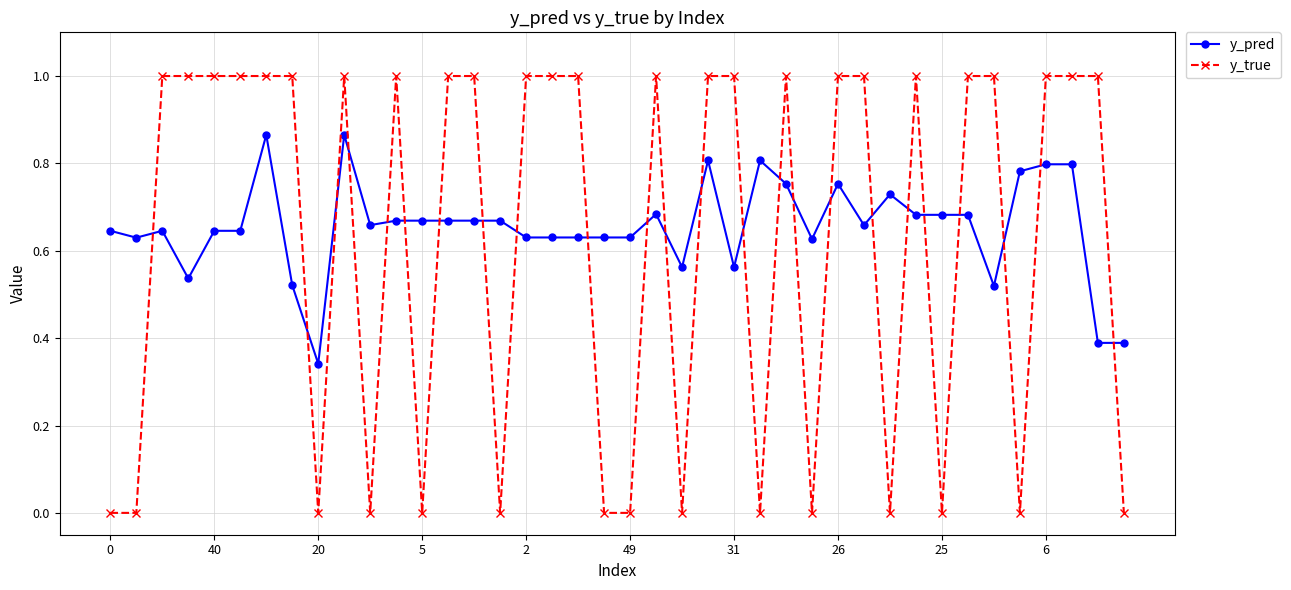

True or false: y_pred has more than 2 interior local peaks.

True